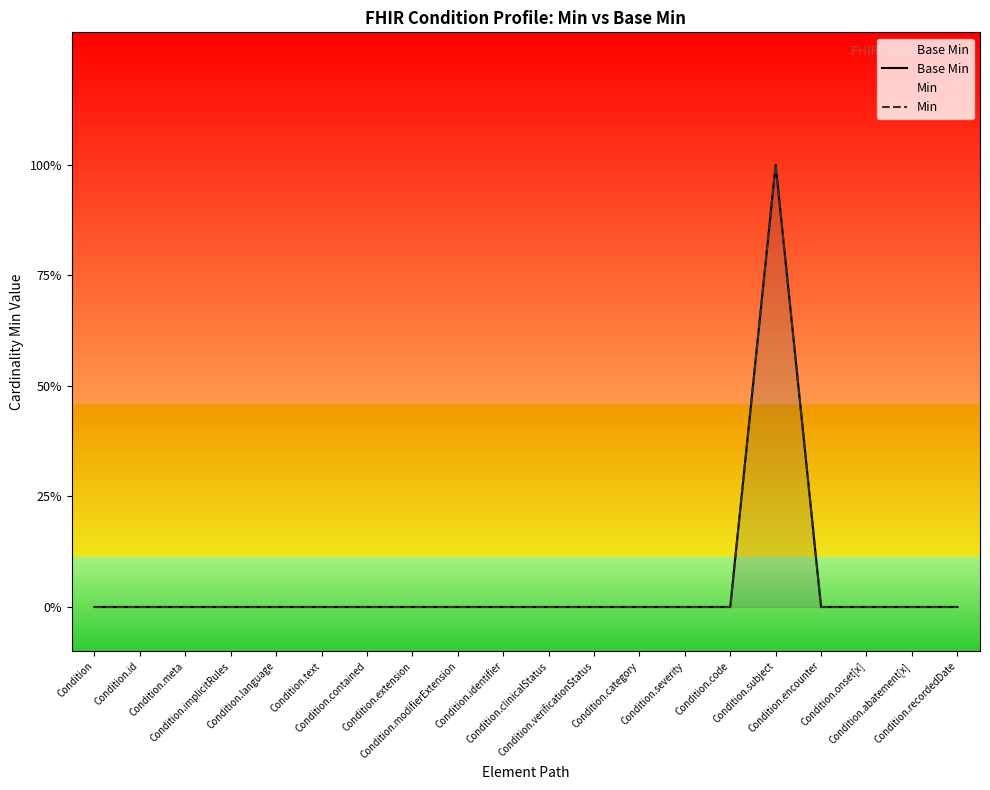

At which label does Base Min reach its minimum?

Condition